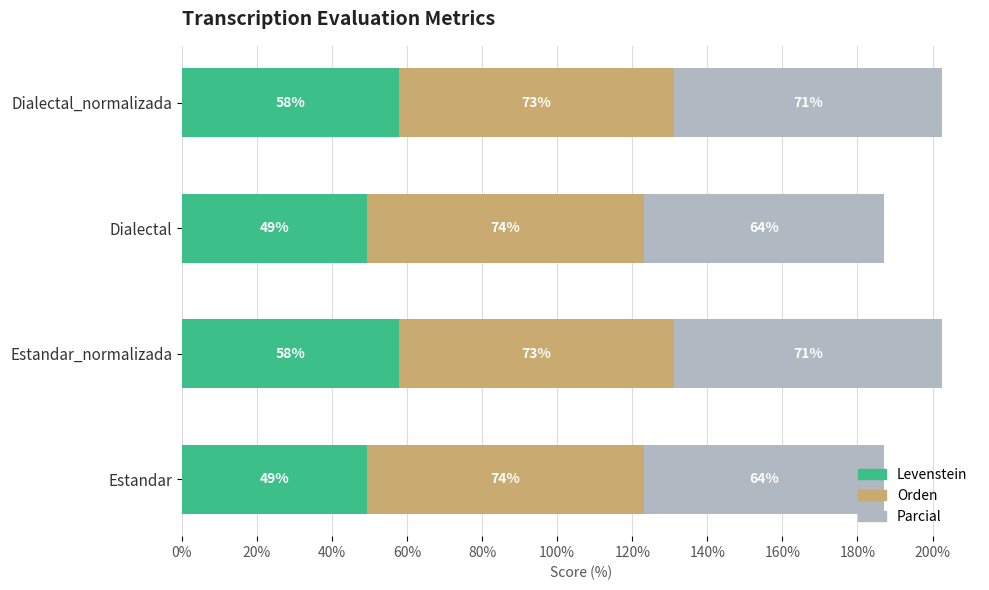

What is the total value across all series at Dialectal?

187.0